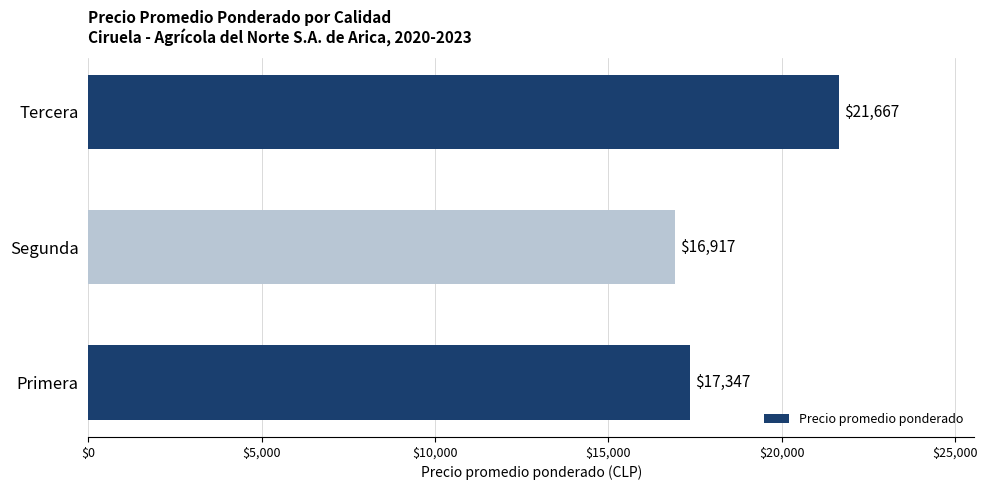

True or false: the data shows 22700 at Primera.

False